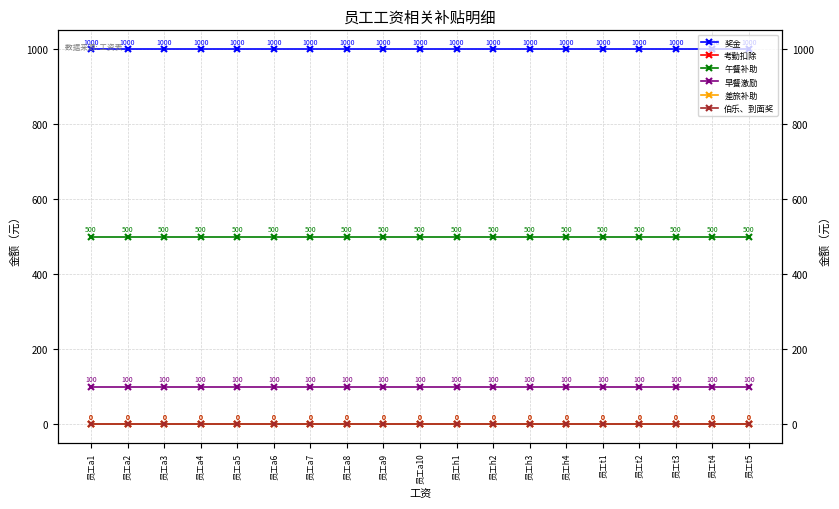

True or false: 奖金 has a value of 1557 at 员工a3.

False